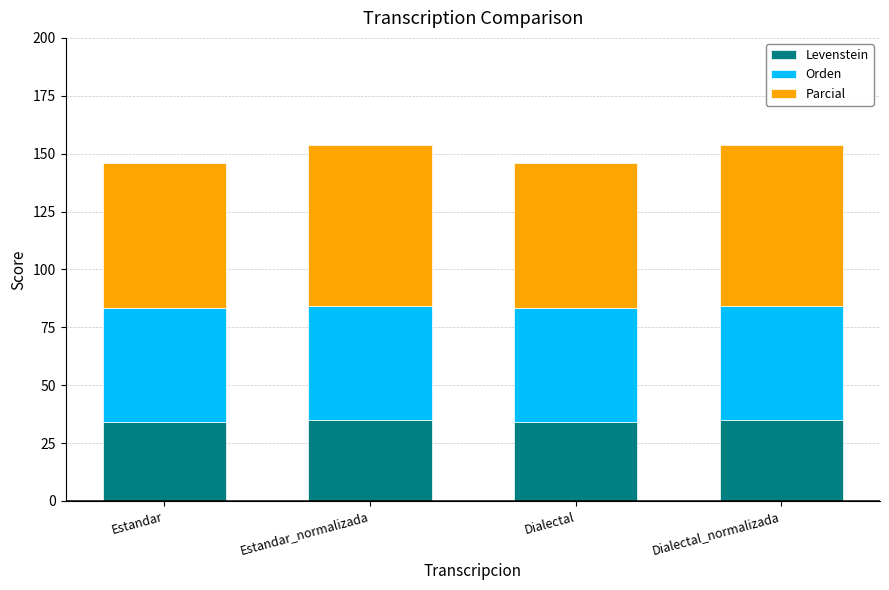

What is the difference between the maximum and minimum values in the Levenstein series?

0.9